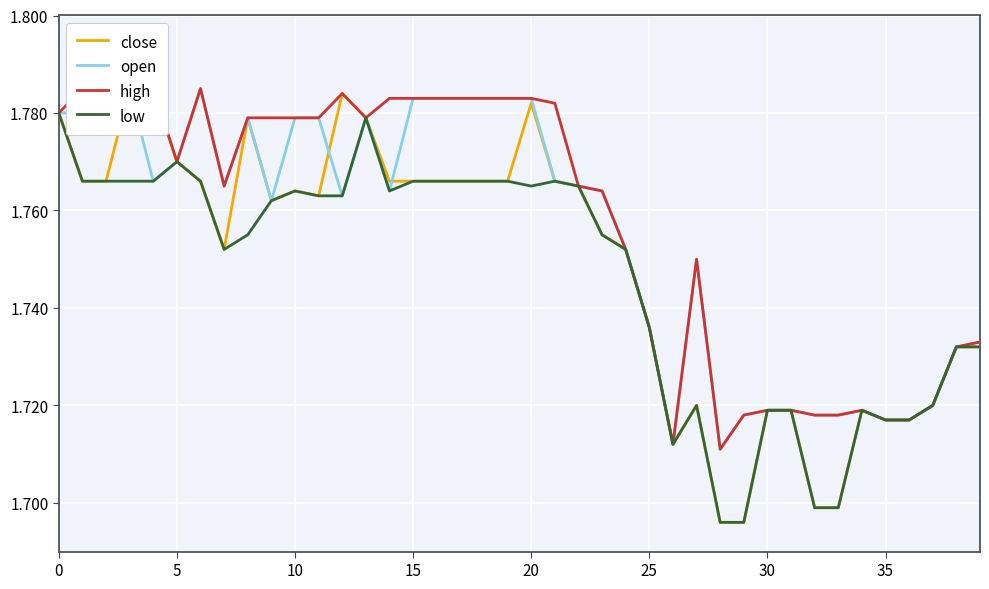

True or false: low has a value of 2.3 at 35.

False